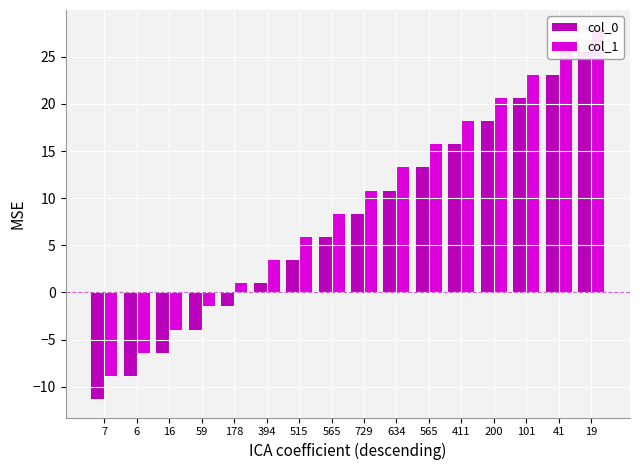

What is the total value across all series at 515?

9.3